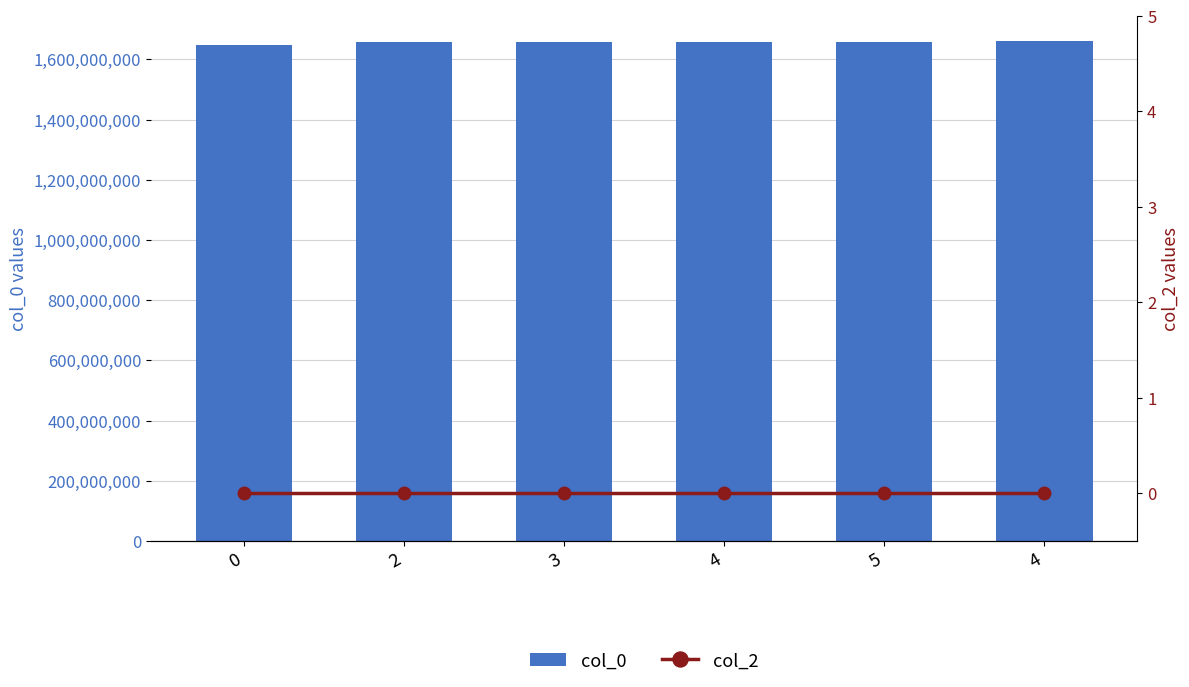

How many categories are shown in the chart?

6